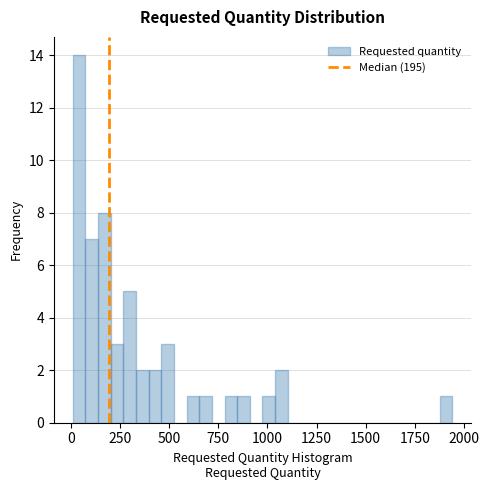

Read against the x-axis, roughly where is the centre of the tallest bar?

50